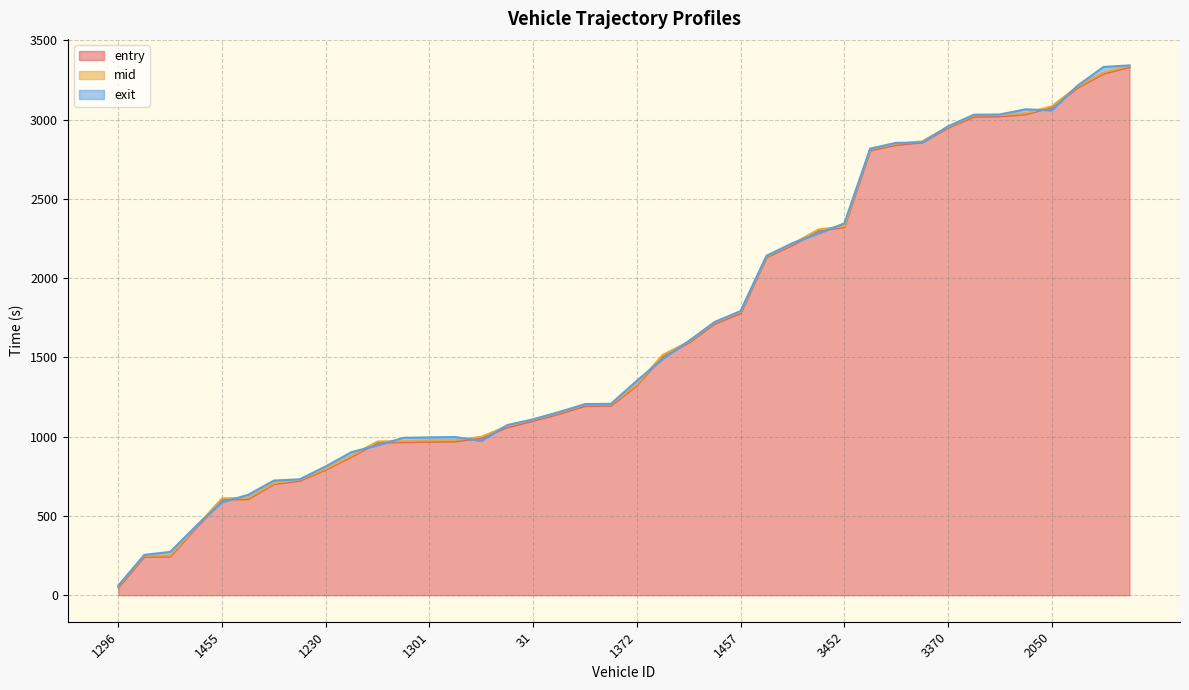

How many values in the exit series are below 1353?

20